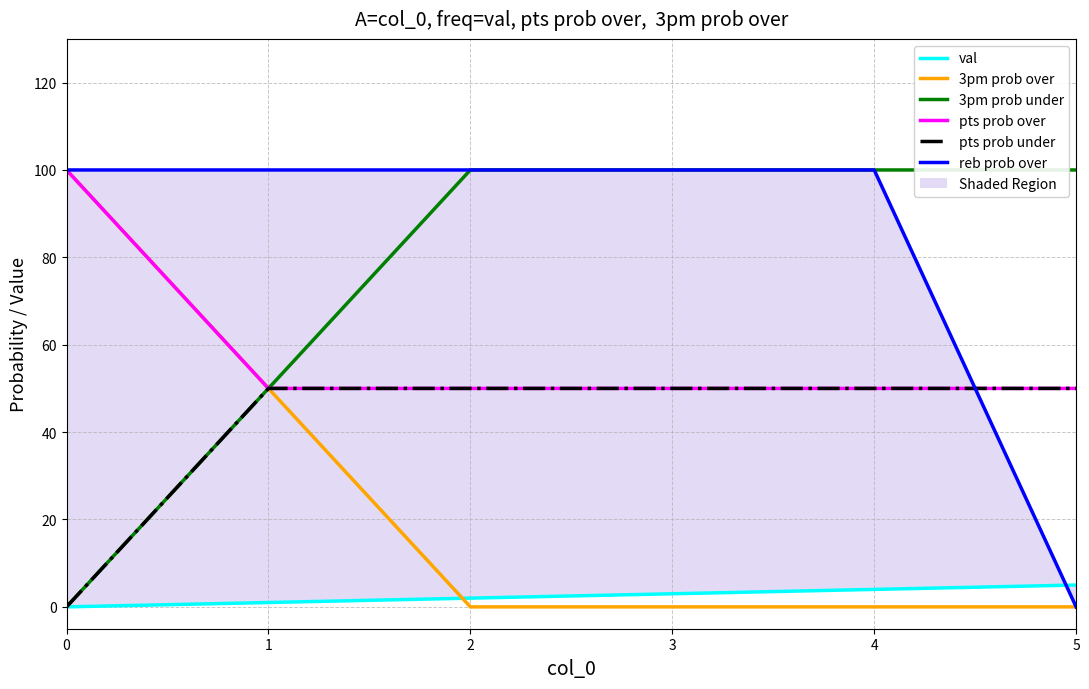

Reading left to right, what are all the values shown in this chart?

val: 0=0	1=1	2=2	3=3	4=4	5=5
3pm prob over: 0=100	1=50	2=0	3=0	4=0	5=0
3pm prob under: 0=0	1=50	2=100	3=100	4=100	5=100
pts prob over: 0=100	1=50	2=50	3=50	4=50	5=50
pts prob under: 0=0	1=50	2=50	3=50	4=50	5=50
reb prob over: 0=100	1=100	2=100	3=100	4=100	5=0